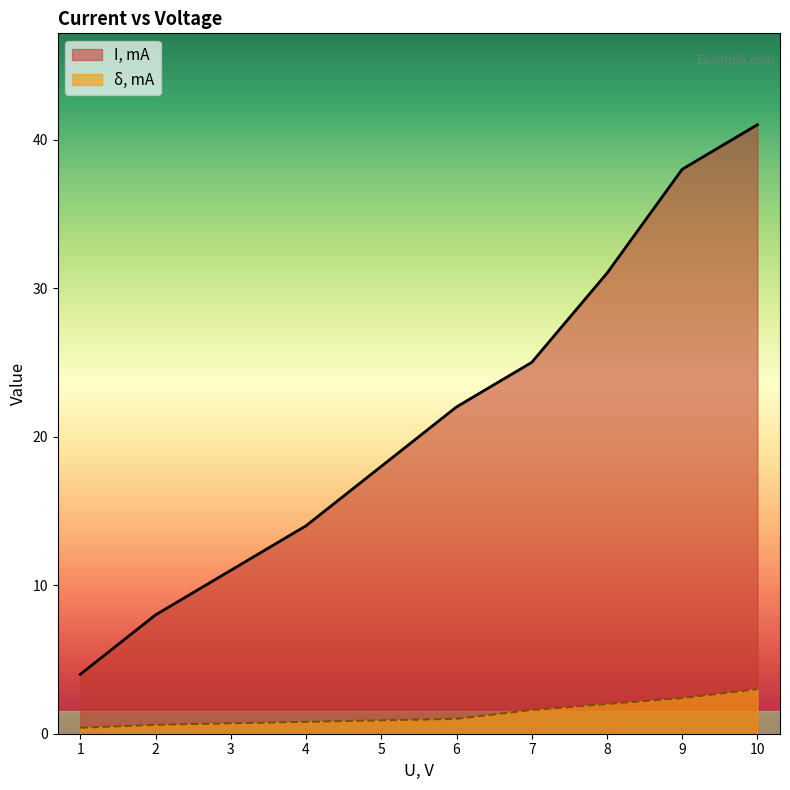

What is the difference between the δ, mA values at 3 and 7?

0.9